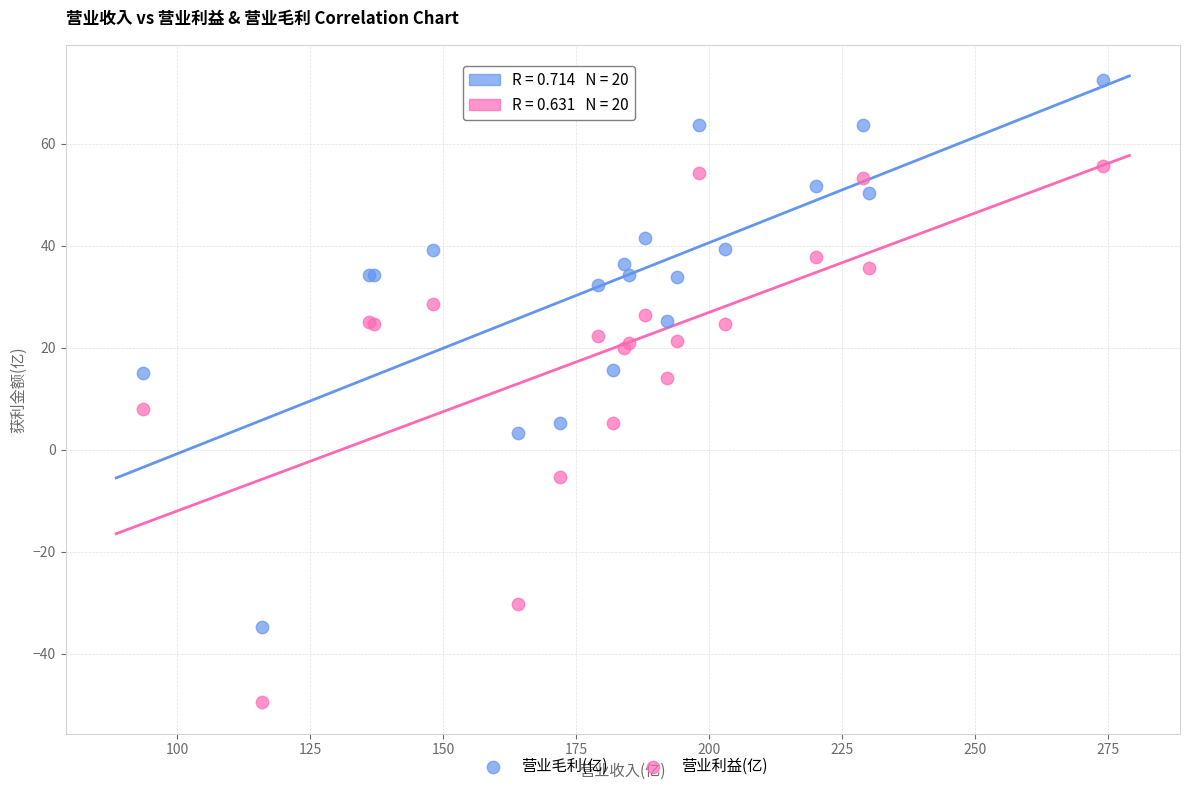

What are all the series names shown in the legend?

营业毛利(亿), 营业利益(亿)